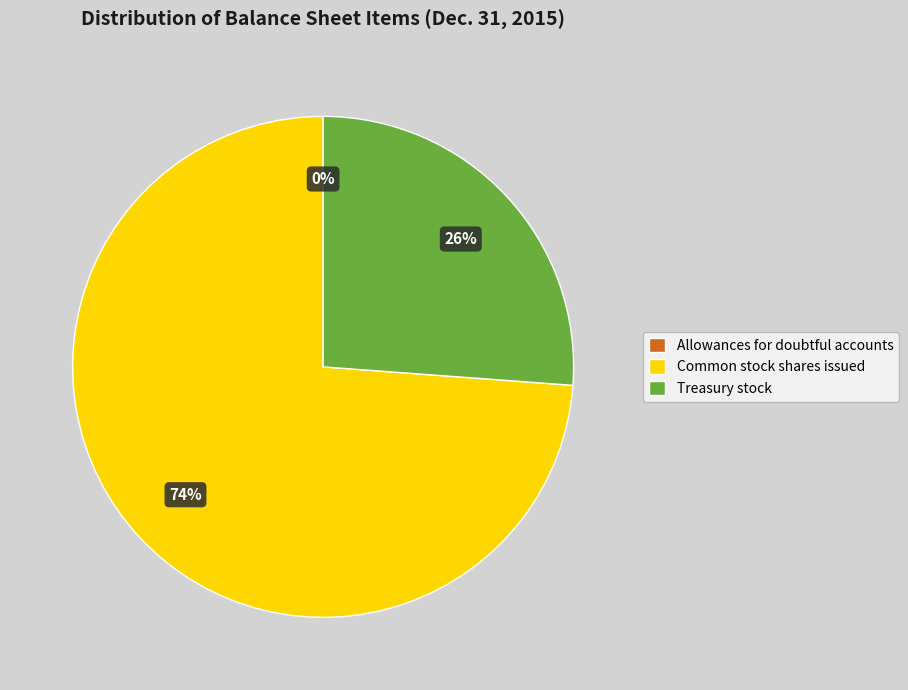

Is it true that Common stock shares issued is 74% of the pie?

True